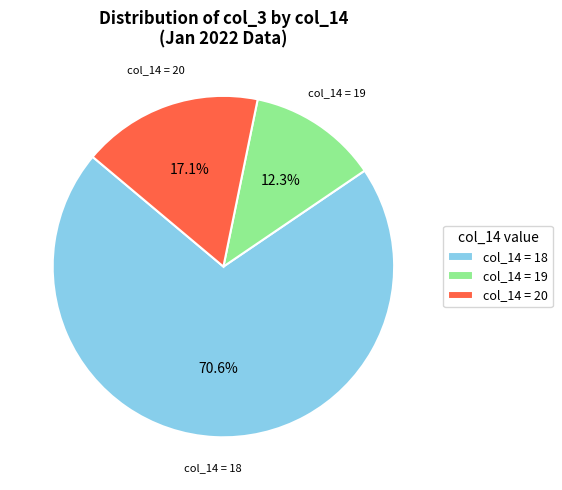

Is col_14 = 18 the majority of the pie?

Yes